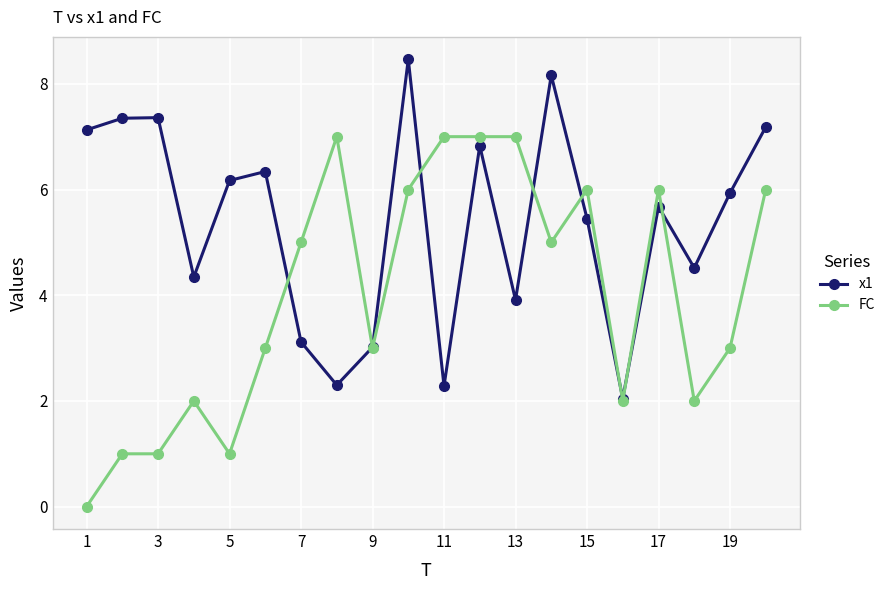

List the series in order of their peak value, highest first.

x1, FC